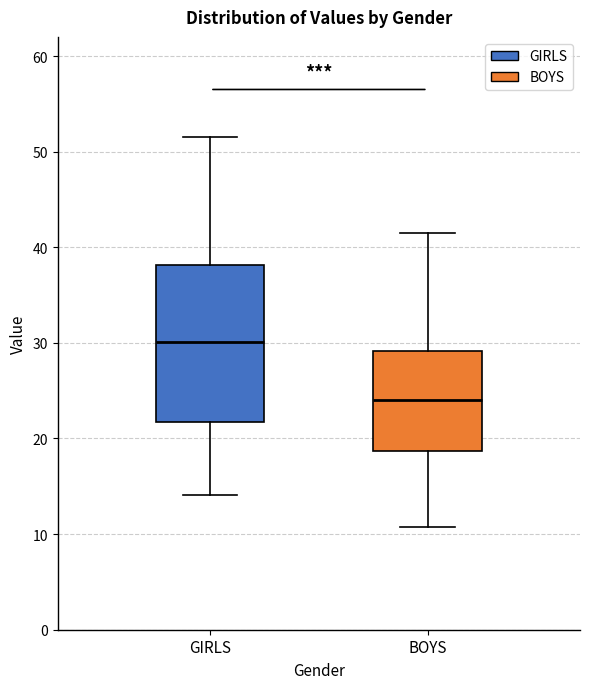

Reading left to right, read every box against the y-axis: the position of its median line, the range the box covers, and the ends of its whiskers. The values are not printed on the chart, so give them approximately, as read against the axis.

GIRLS: median 30, box 22 to 38, whiskers 14 to 52
BOYS: median 24, box 19 to 29, whiskers 11 to 42